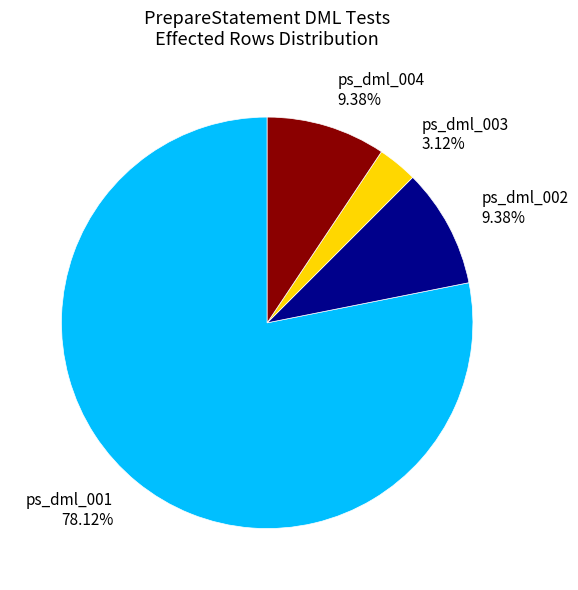

Which slice is the largest?

ps_dml_001